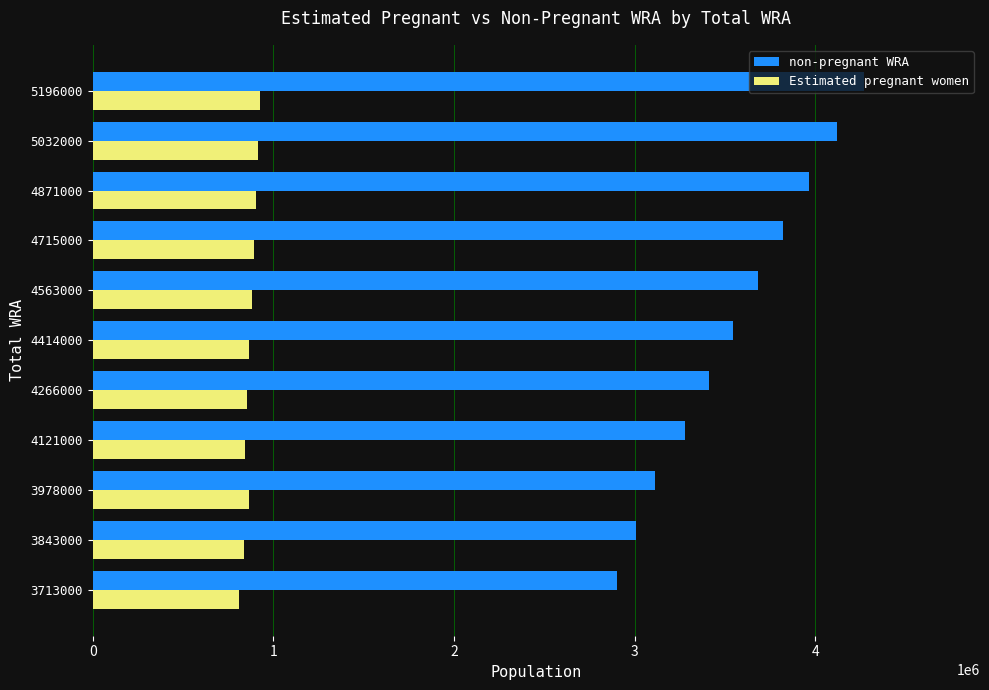

What is the maximum value shown in the chart?

4272149.7